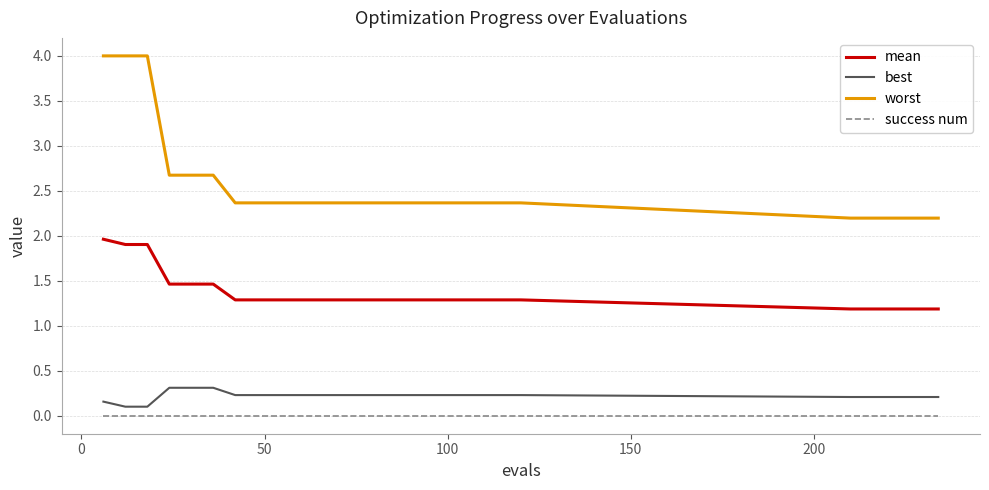

What is the maximum value shown in the chart?

4.0